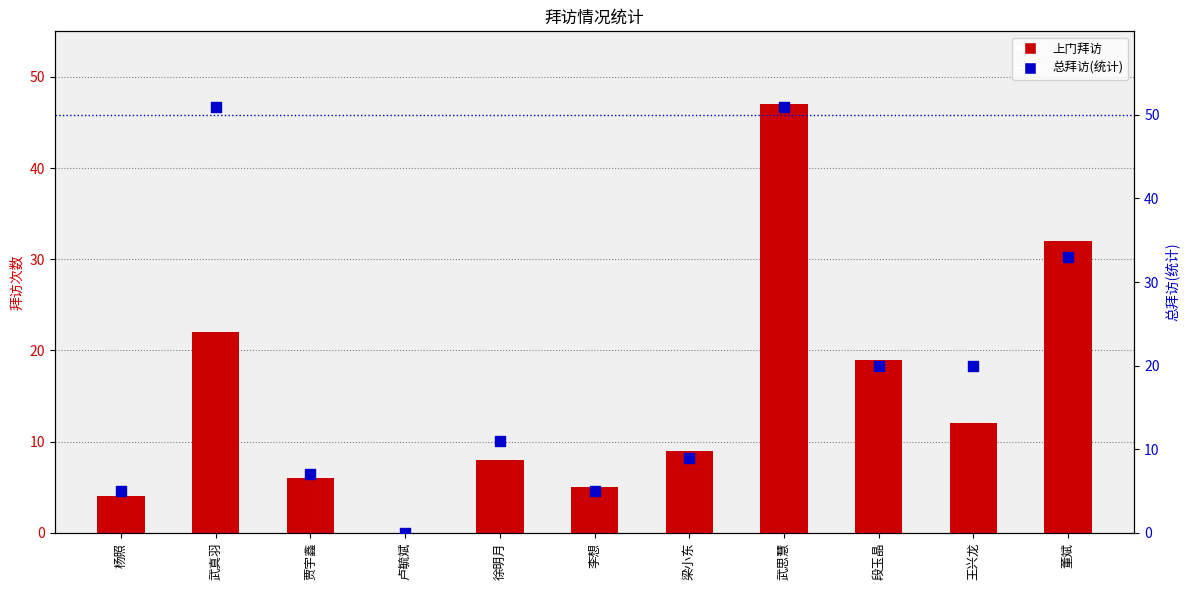

Is the value of 总拜访(统计) at 卢毓斌 greater than the value of 上门拜访 at 卢毓斌?

No